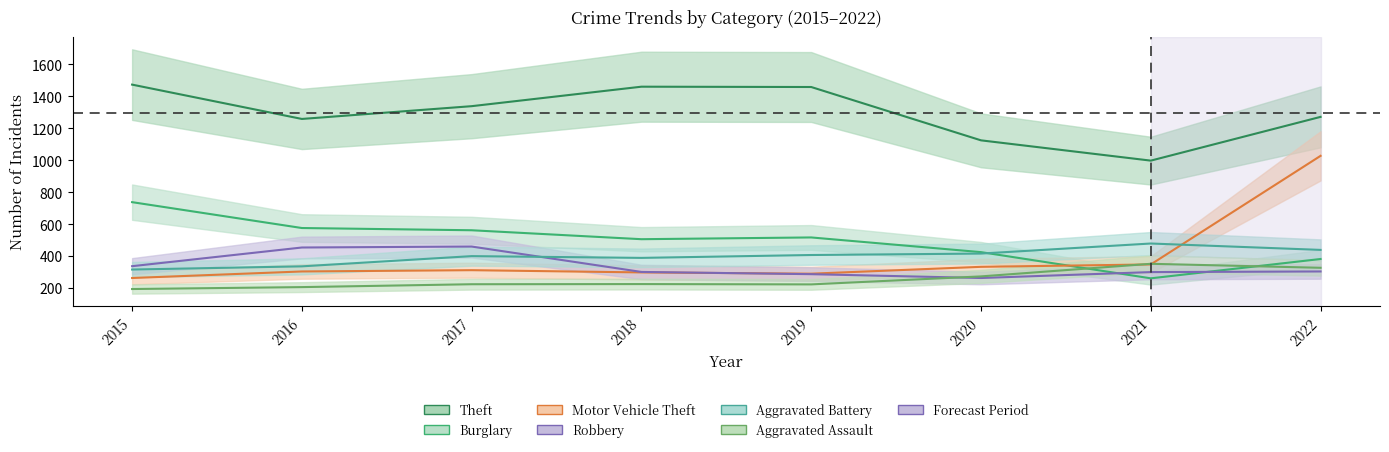

Between 2015 and 2022, which series saw the biggest shift?

Motor Vehicle Theft